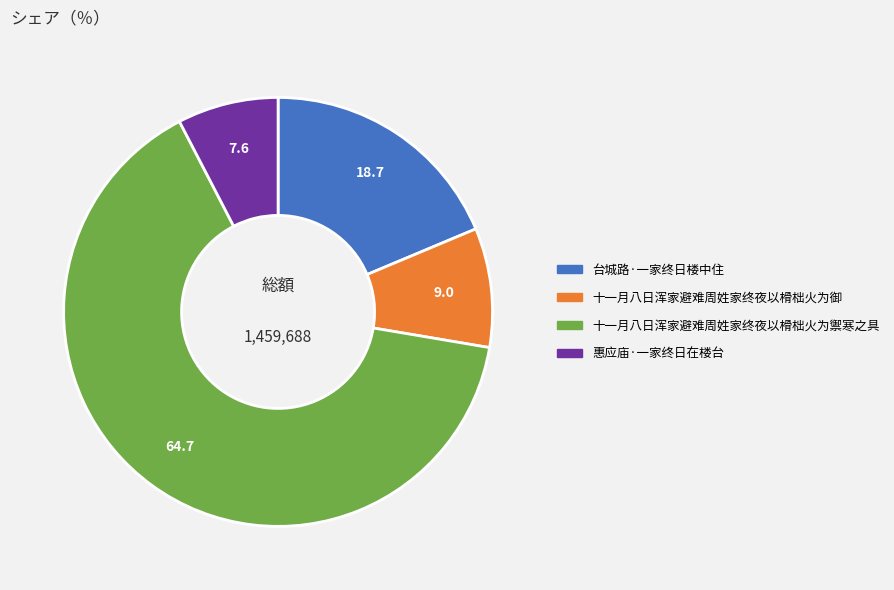

What is the ratio of the value at 十一月八日浑家避难周姓家终夜以榾柮火为御 to the value at 台城路·一家终日楼中住?

0.5